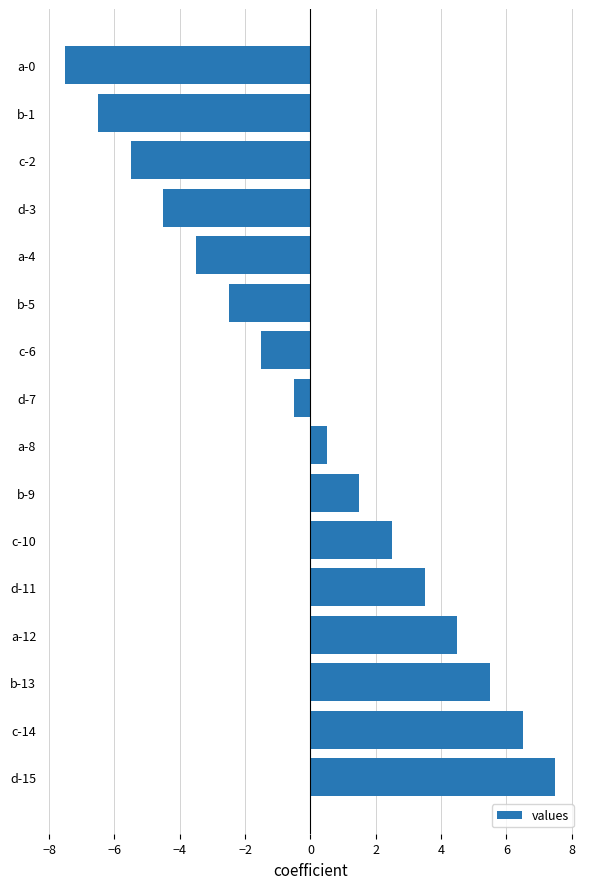

Read the value at c-10.

2.5